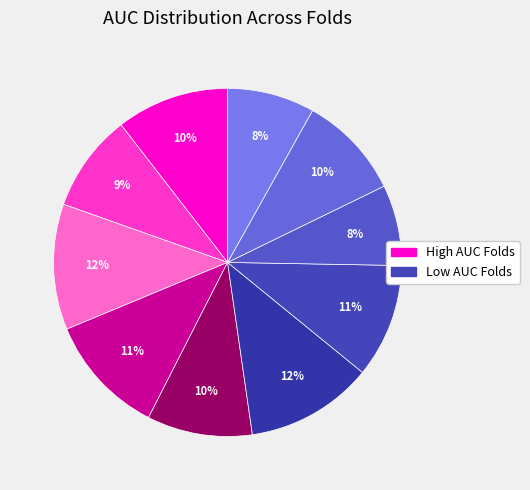

How many segments does this pie chart have?

10